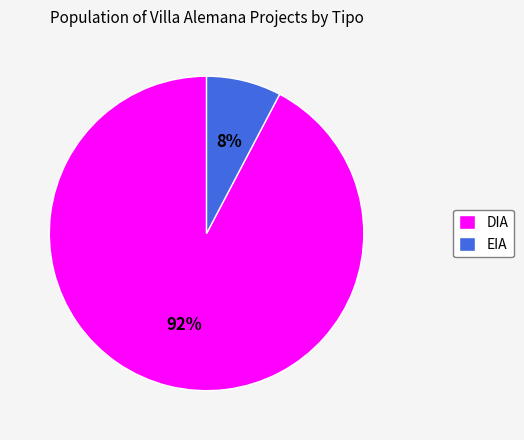

To the nearest percent, what is the average slice percentage?

50%